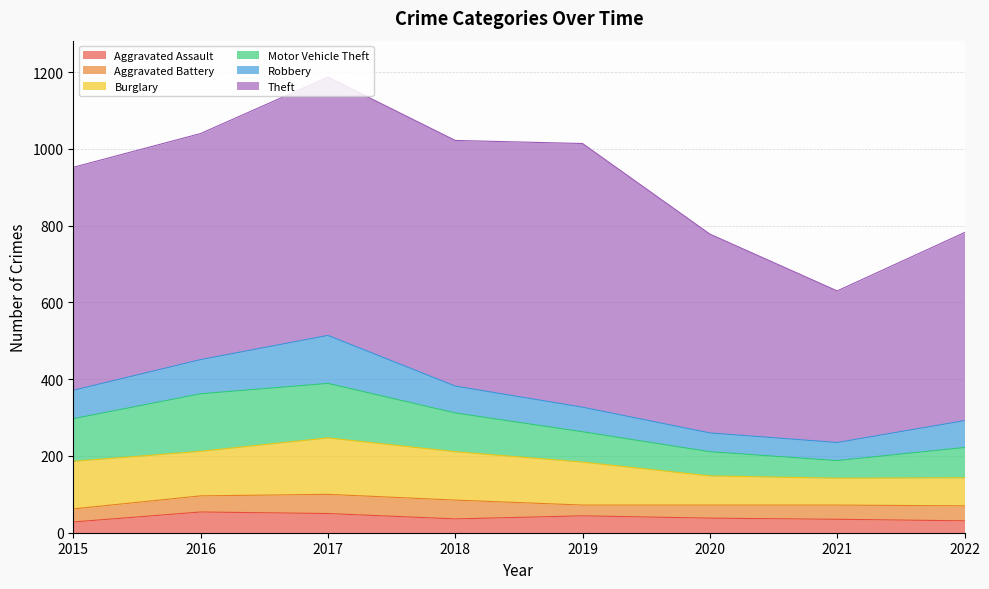

What is the average value of the Burglary series?

106